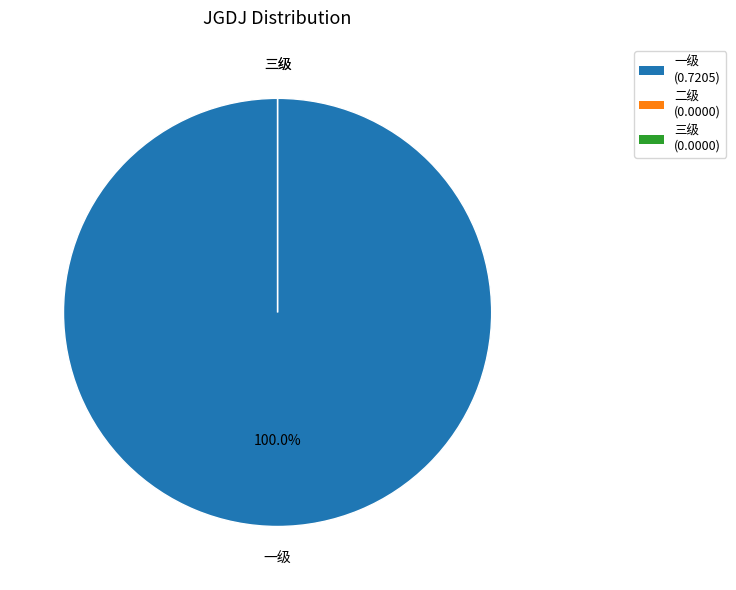

Rank the categories by value from lowest to highest.

二级, 三级, 一级